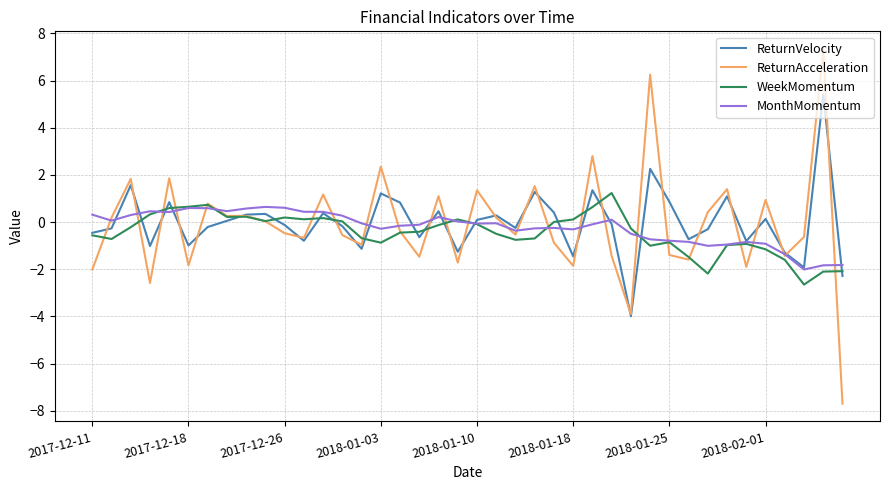

Which series has the widest spread of values?

ReturnAcceleration